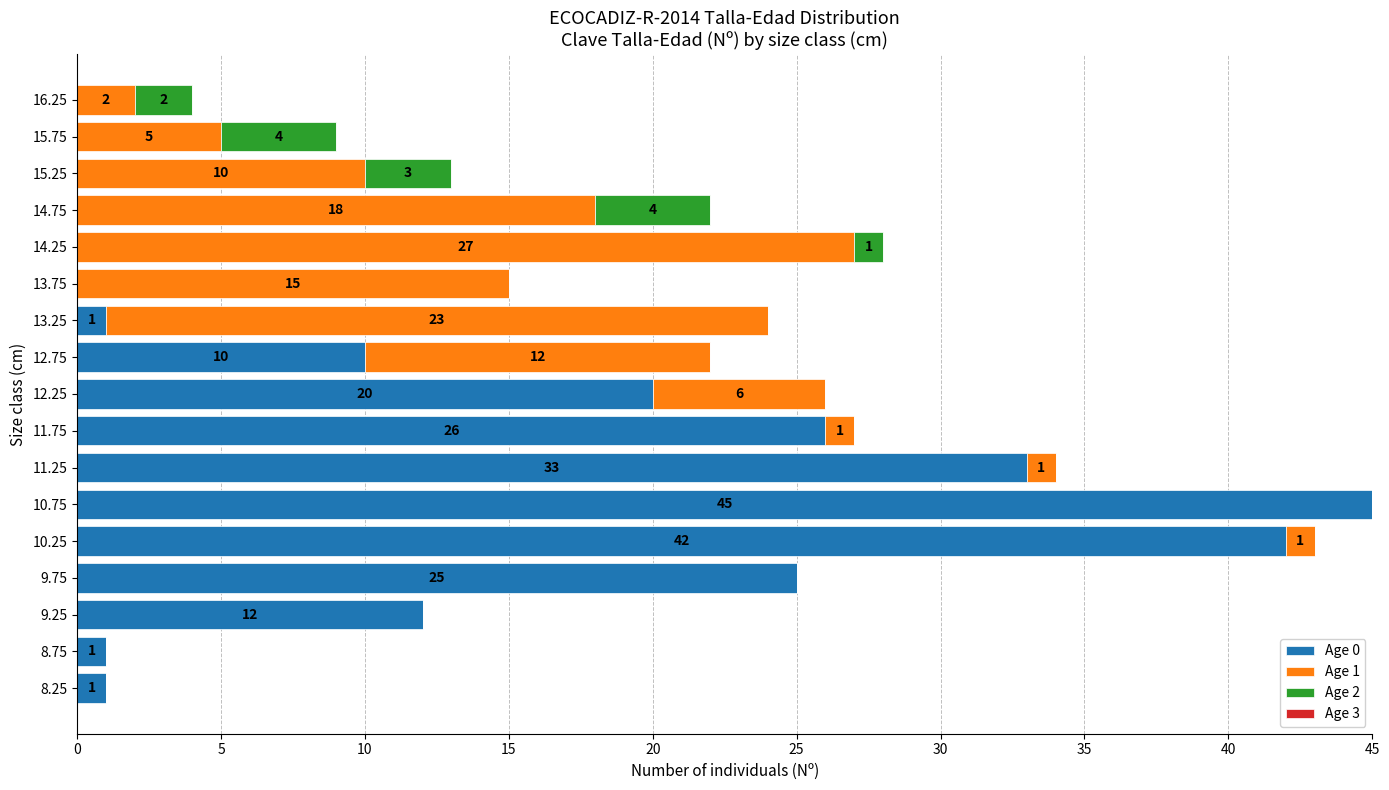

How many distinct data groups are displayed?

3